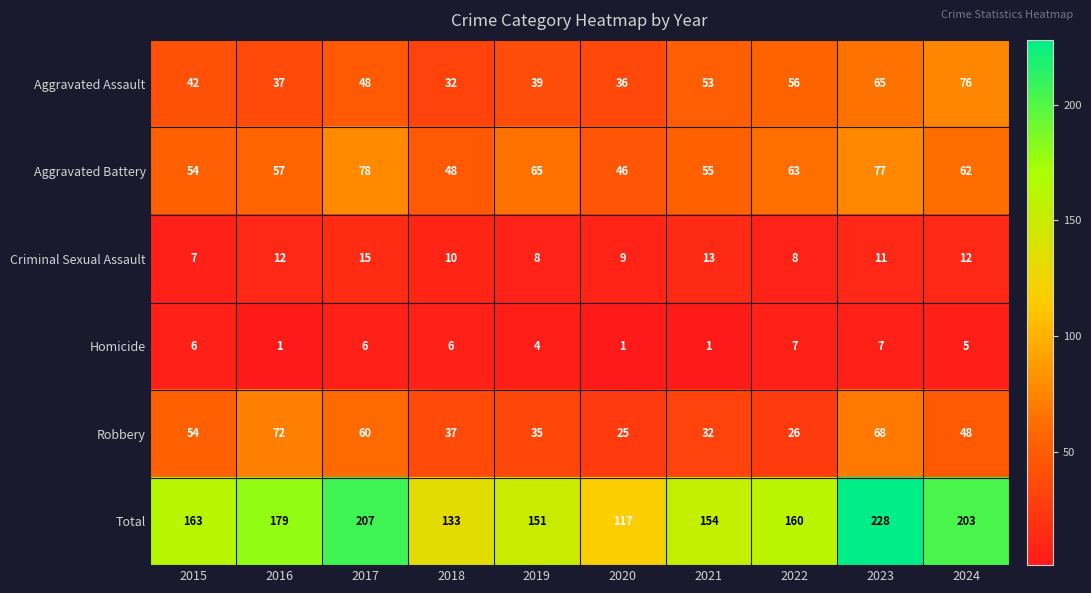

List the series in order of their peak value, lowest first.

Homicide, Criminal Sexual Assault, Robbery, Aggravated Assault, Aggravated Battery, Total